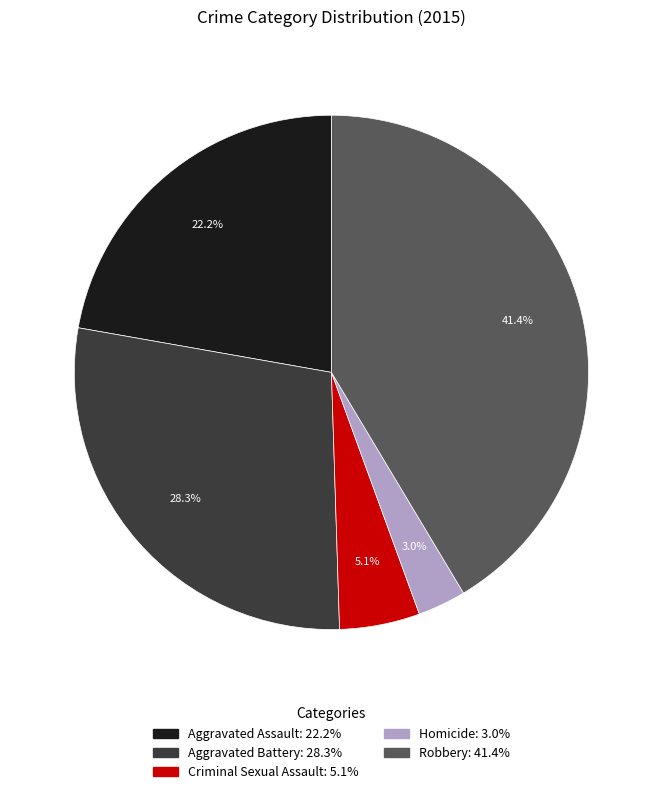

Which category has the smallest portion of the pie?

Homicide